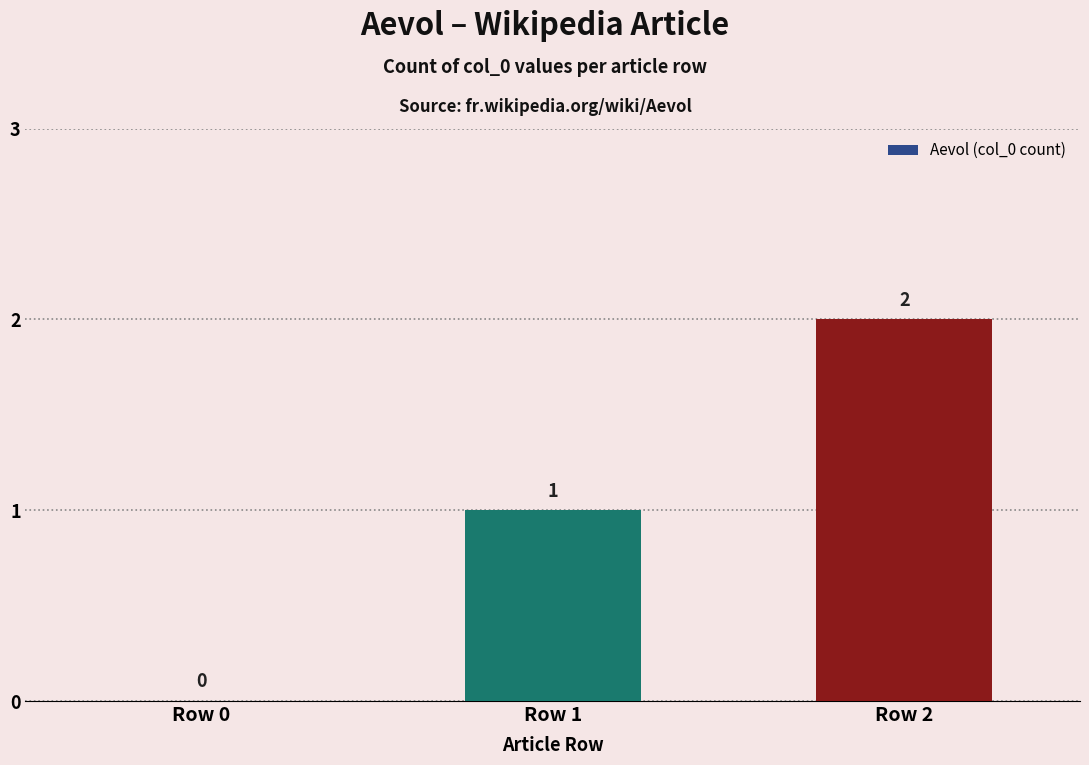

What is the difference between the values at Row 1 and Row 2?

1